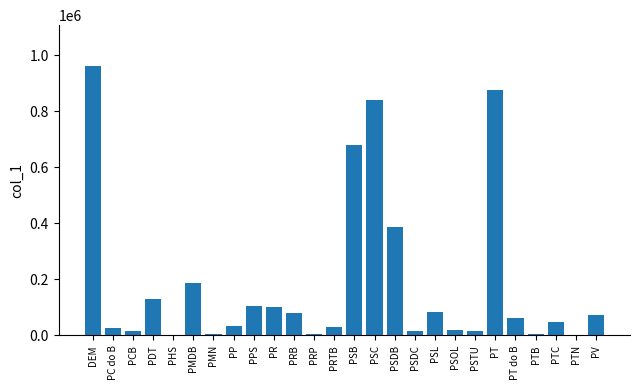

What is the sum of all values?

4779365